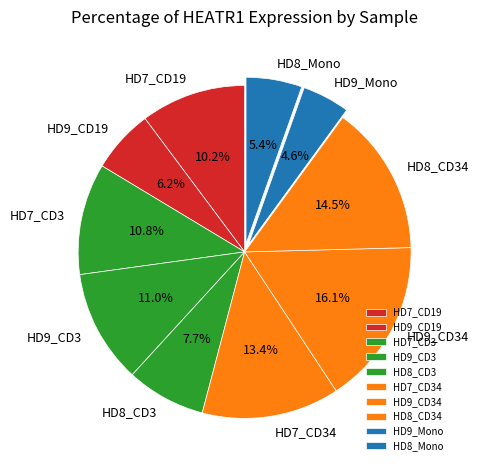

Is there a majority slice in this chart?

No